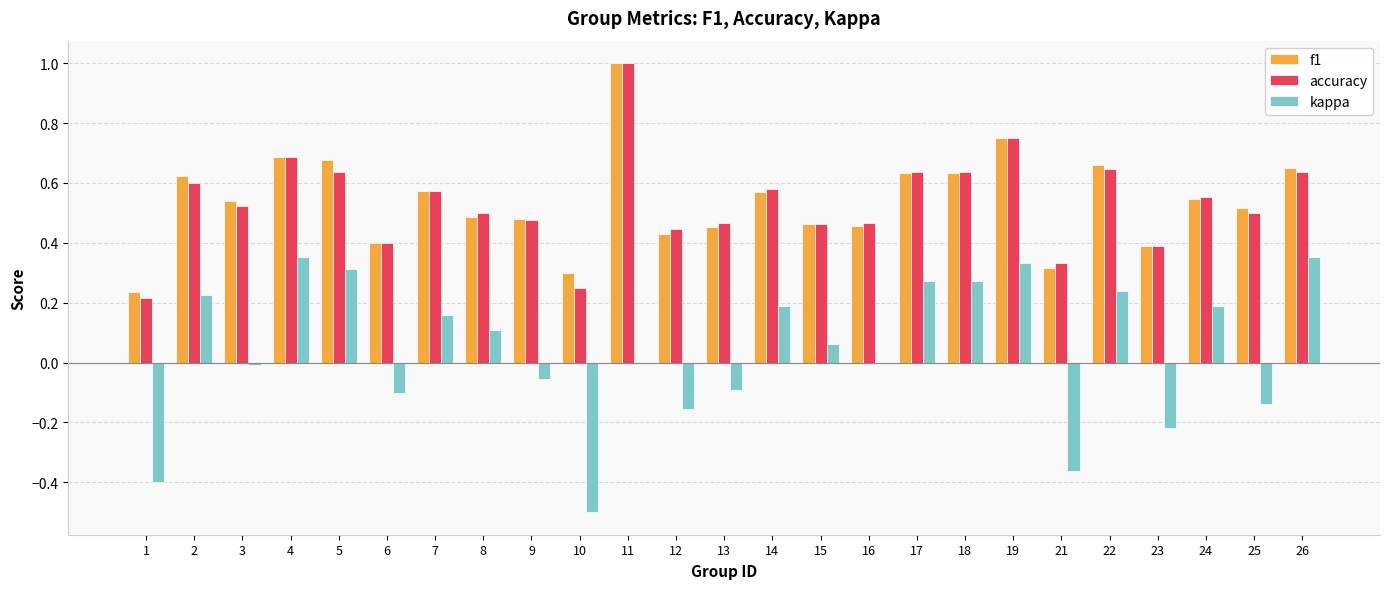

Count the number of data series in this chart.

3